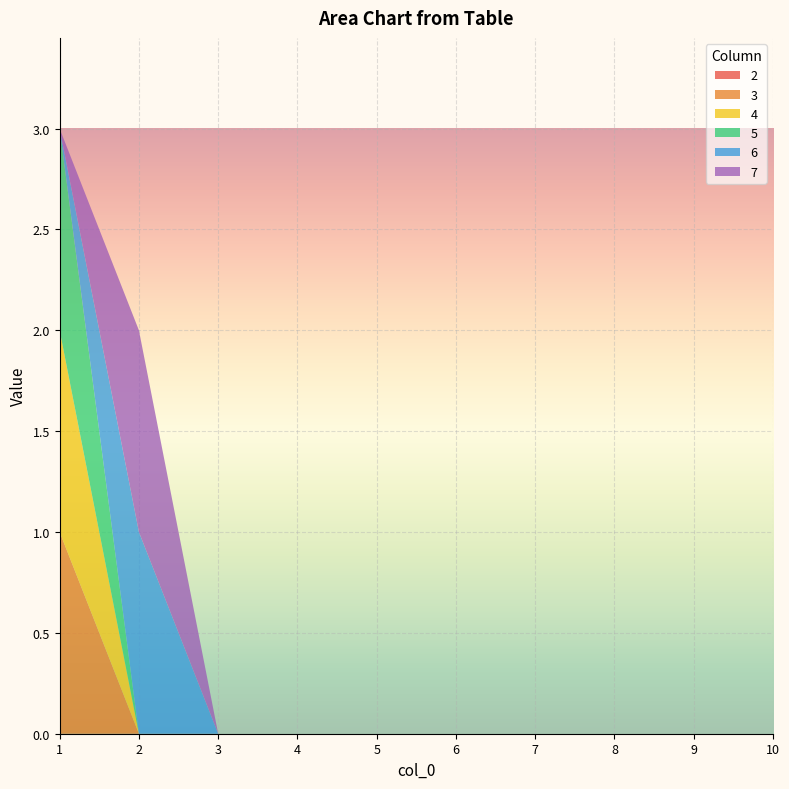

Reading left to right, what are all the values shown in this chart?

2: 1=0	2=0	3=0	4=0	5=0	6=0	7=0	8=0	9=0	10=0
3: 1=1	2=0	3=0	4=0	5=0	6=0	7=0	8=0	9=0	10=0
4: 1=1	2=0	3=0	4=0	5=0	6=0	7=0	8=0	9=0	10=0
5: 1=1	2=0	3=0	4=0	5=0	6=0	7=0	8=0	9=0	10=0
6: 1=0	2=1	3=0	4=0	5=0	6=0	7=0	8=0	9=0	10=0
7: 1=0	2=1	3=0	4=0	5=0	6=0	7=0	8=0	9=0	10=0